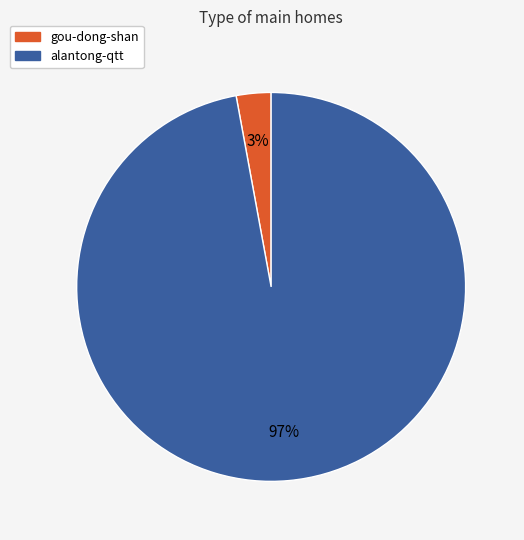

Count the number of slices in the pie.

2